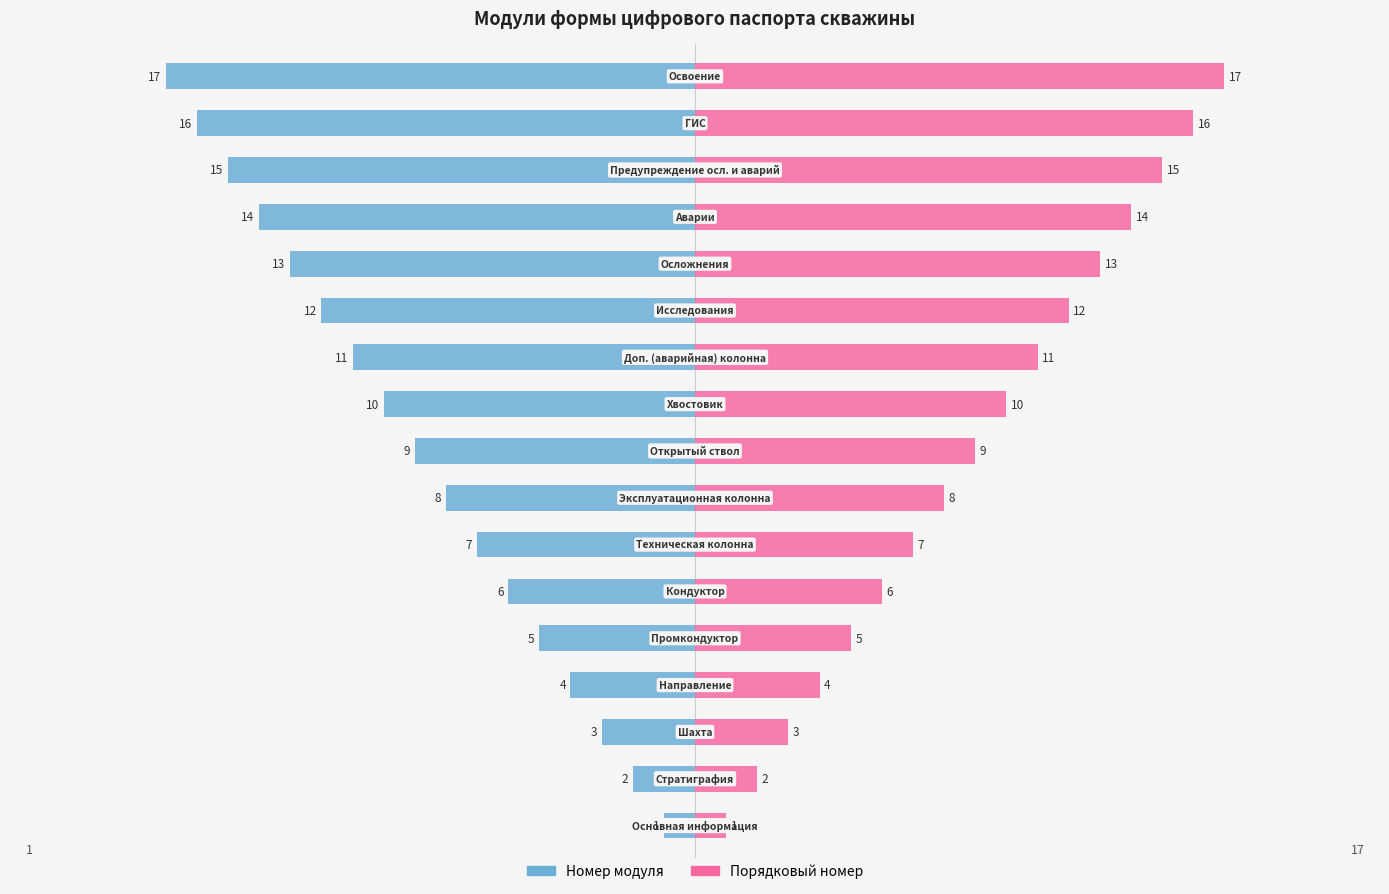

What is the greatest value displayed?

17